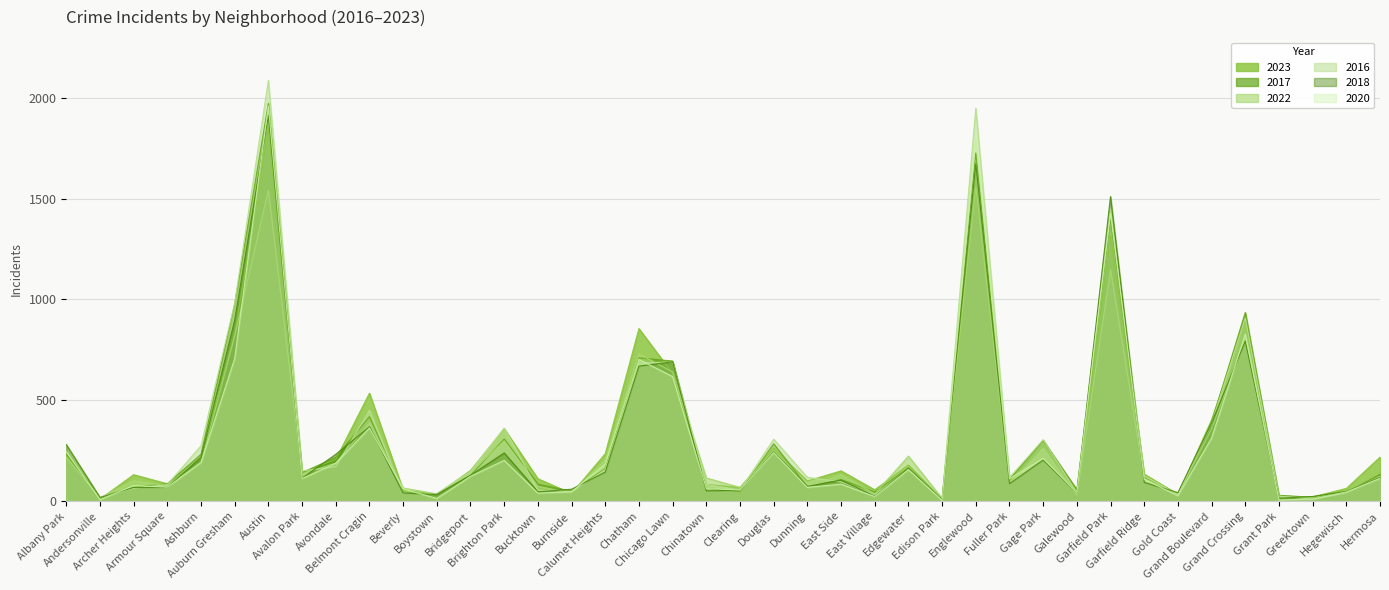

What is the label of the 28th point from the left?

Englewood